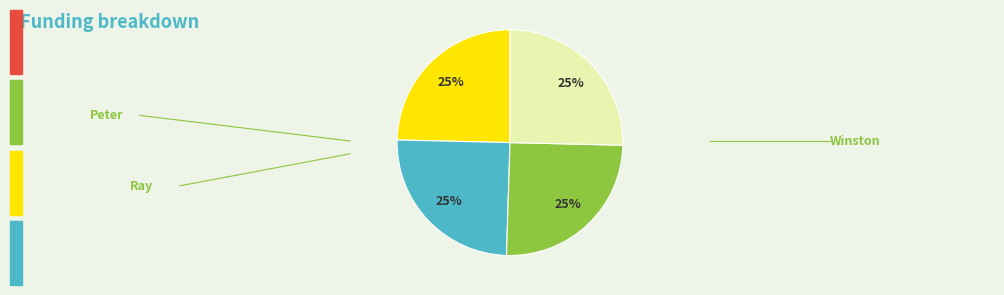

To the nearest percent, what is the average slice percentage?

25%